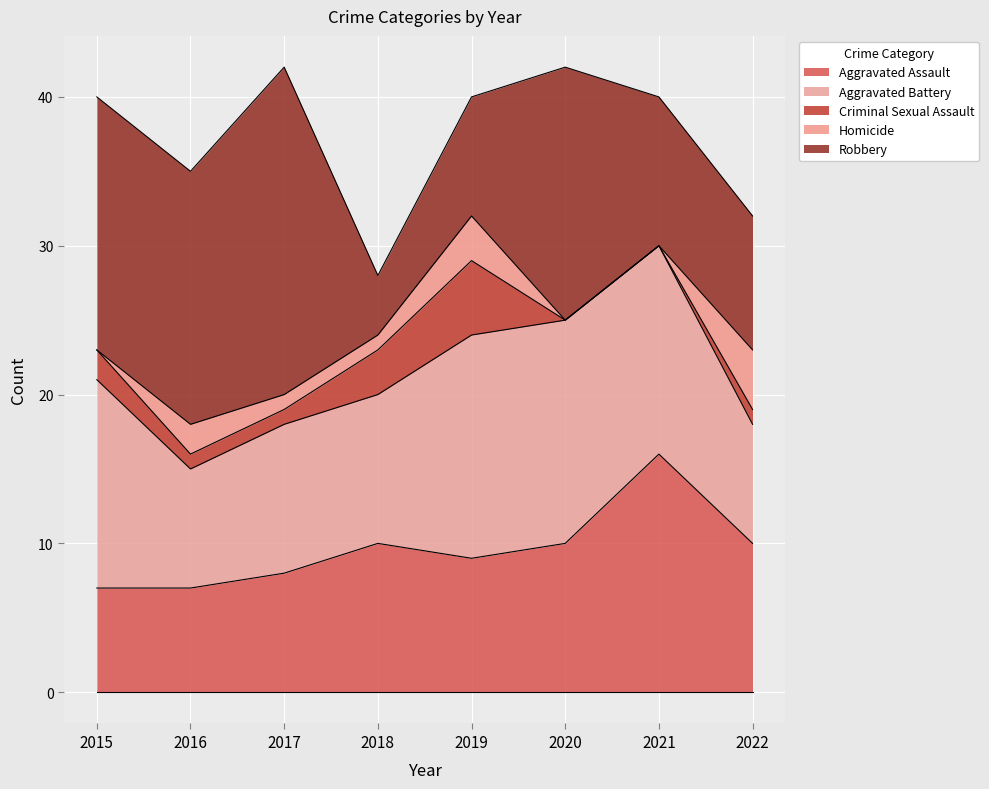

Reading left to right, extract all data points from this chart.

Aggravated Assault: 2015=7	2016=7	2017=8	2018=10	2019=9	2020=10	2021=16	2022=10
Aggravated Battery: 2015=14	2016=8	2017=10	2018=10	2019=15	2020=15	2021=14	2022=8
Criminal Sexual Assault: 2015=2	2016=1	2017=1	2018=3	2019=5	2020=0	2021=0	2022=1
Homicide: 2015=0	2016=2	2017=1	2018=1	2019=3	2020=0	2021=0	2022=4
Robbery: 2015=17	2016=17	2017=22	2018=4	2019=8	2020=17	2021=10	2022=9